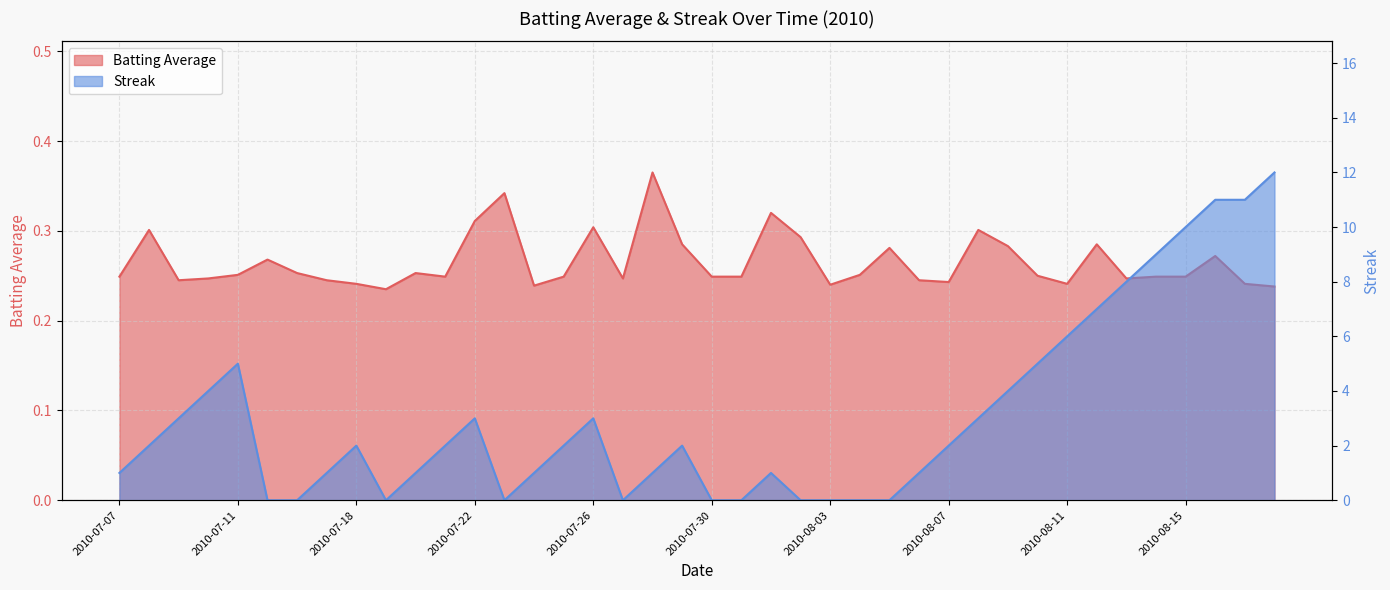

Which series ends up on top after the final intersection of Batting Average and Streak?

Streak